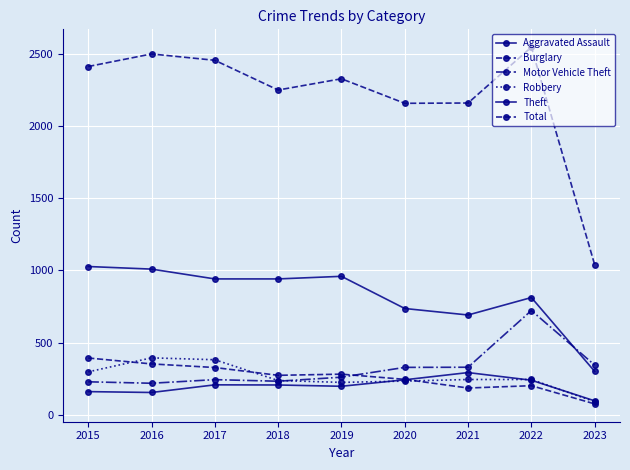

How many data points does each series have?

9